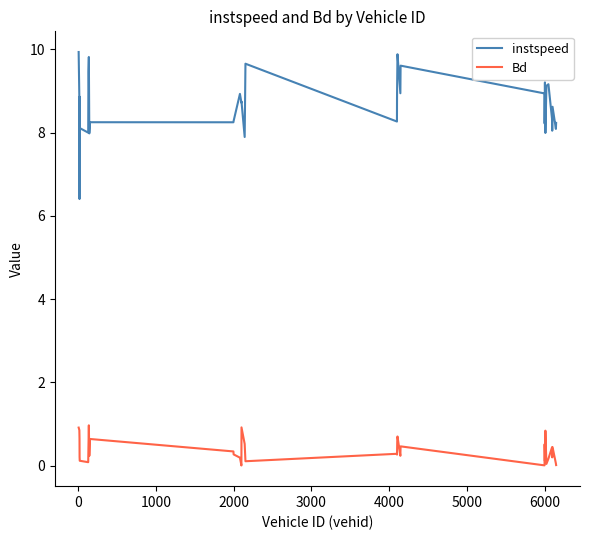

Rank the series by their maximum value, from highest to lowest.

instspeed, Bd